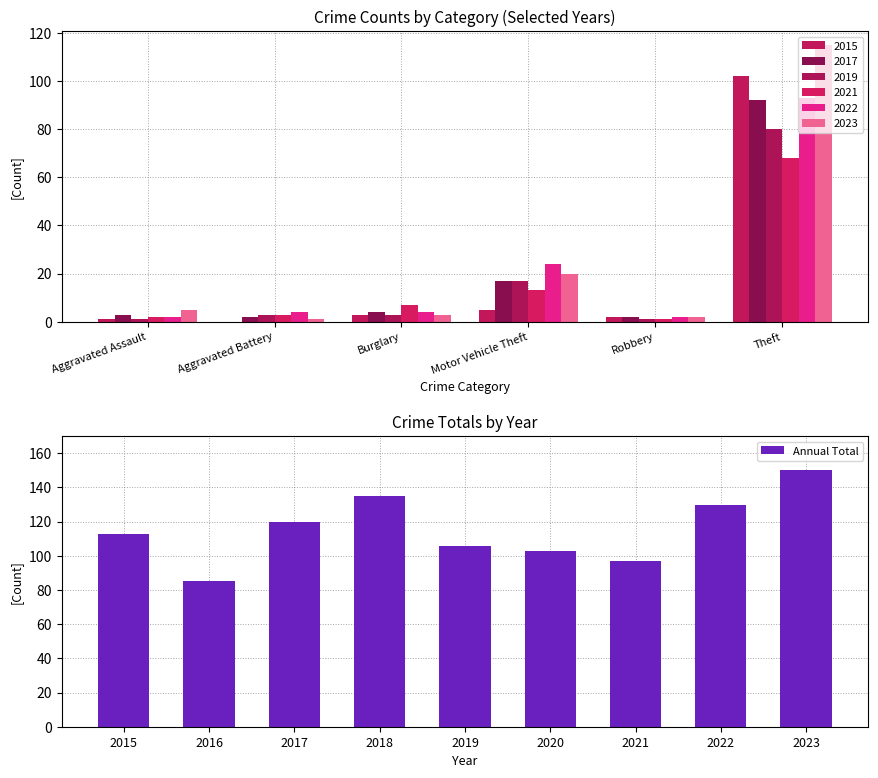

The Annual Total series shows 113 at 2015. True or false?

True